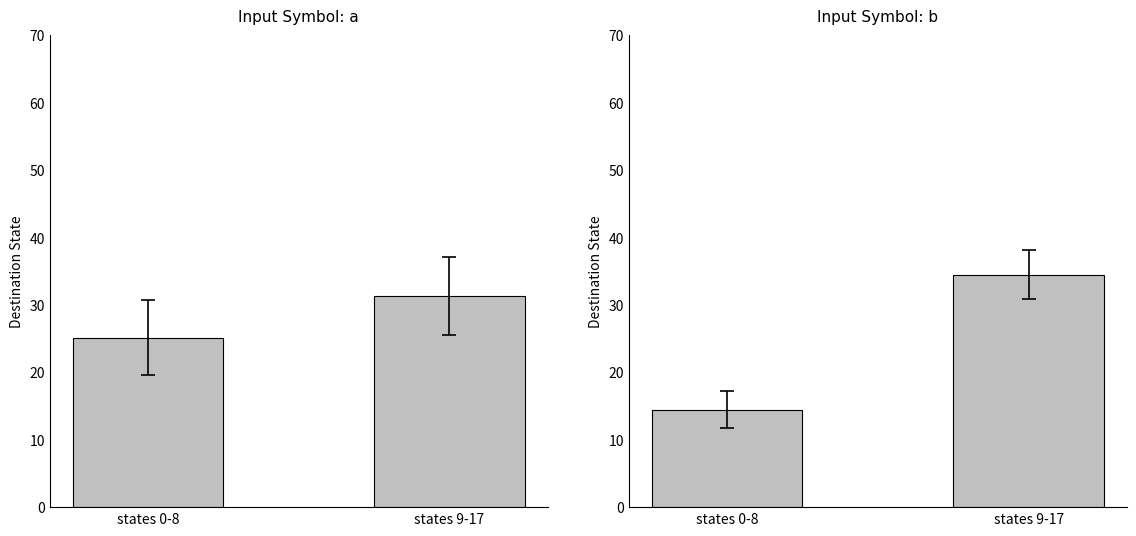

What is the spread (max minus min) of values at states 9-17?

3.1